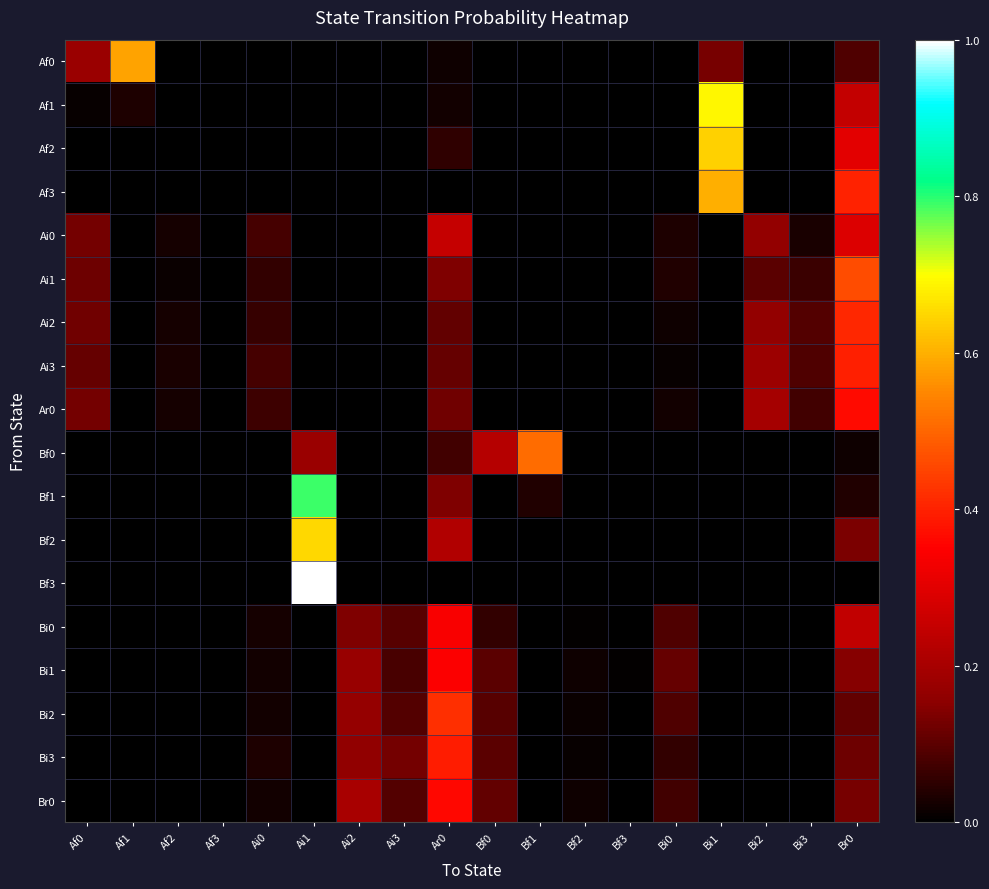

Reading right to left, list all the values displayed in this chart.

Af0: Br0=0.1	Bi3=0.0	Bi2=0.0	Bi1=0.1	Bi0=0.0	Bf3=0.0	Bf2=0.0	Bf1=0.0	Bf0=0.0	Ar0=0.0	Ai3=0.0	Ai2=0.0	Ai1=0.0	Ai0=0.0	Af3=0.0	Af2=0.0	Af1=0.6	Af0=0.2
Af1: Br0=0.2	Bi3=0.0	Bi2=0.0	Bi1=0.7	Bi0=0.0	Bf3=0.0	Bf2=0.0	Bf1=0.0	Bf0=0.0	Ar0=0.0	Ai3=0.0	Ai2=0.0	Ai1=0.0	Ai0=0.0	Af3=0.0	Af2=0.0	Af1=0.0	Af0=0.0
Af2: Br0=0.3	Bi3=0.0	Bi2=0.0	Bi1=0.6	Bi0=0.0	Bf3=0.0	Bf2=0.0	Bf1=0.0	Bf0=0.0	Ar0=0.1	Ai3=0.0	Ai2=0.0	Ai1=0.0	Ai0=0.0	Af3=0.0	Af2=0.0	Af1=0.0	Af0=0.0
Af3: Br0=0.4	Bi3=0.0	Bi2=0.0	Bi1=0.6	Bi0=0.0	Bf3=0.0	Bf2=0.0	Bf1=0.0	Bf0=0.0	Ar0=0.0	Ai3=0.0	Ai2=0.0	Ai1=0.0	Ai0=0.0	Af3=0.0	Af2=0.0	Af1=0.0	Af0=0.0
Ai0: Br0=0.3	Bi3=0.0	Bi2=0.2	Bi1=0.0	Bi0=0.0	Bf3=0.0	Bf2=0.0	Bf1=0.0	Bf0=0.0	Ar0=0.3	Ai3=0.0	Ai2=0.0	Ai1=0.0	Ai0=0.1	Af3=0.0	Af2=0.0	Af1=0.0	Af0=0.1
Ai1: Br0=0.5	Bi3=0.1	Bi2=0.1	Bi1=0.0	Bi0=0.0	Bf3=0.0	Bf2=0.0	Bf1=0.0	Bf0=0.0	Ar0=0.1	Ai3=0.0	Ai2=0.0	Ai1=0.0	Ai0=0.1	Af3=0.0	Af2=0.0	Af1=0.0	Af0=0.1
Ai2: Br0=0.4	Bi3=0.1	Bi2=0.2	Bi1=0.0	Bi0=0.0	Bf3=0.0	Bf2=0.0	Bf1=0.0	Bf0=0.0	Ar0=0.1	Ai3=0.0	Ai2=0.0	Ai1=0.0	Ai0=0.1	Af3=0.0	Af2=0.0	Af1=0.0	Af0=0.1
Ai3: Br0=0.4	Bi3=0.1	Bi2=0.2	Bi1=0.0	Bi0=0.0	Bf3=0.0	Bf2=0.0	Bf1=0.0	Bf0=0.0	Ar0=0.1	Ai3=0.0	Ai2=0.0	Ai1=0.0	Ai0=0.1	Af3=0.0	Af2=0.0	Af1=0.0	Af0=0.1
Ar0: Br0=0.4	Bi3=0.1	Bi2=0.2	Bi1=0.0	Bi0=0.0	Bf3=0.0	Bf2=0.0	Bf1=0.0	Bf0=0.0	Ar0=0.1	Ai3=0.0	Ai2=0.0	Ai1=0.0	Ai0=0.1	Af3=0.0	Af2=0.0	Af1=0.0	Af0=0.1
Bf0: Br0=0.0	Bi3=0.0	Bi2=0.0	Bi1=0.0	Bi0=0.0	Bf3=0.0	Bf2=0.0	Bf1=0.5	Bf0=0.2	Ar0=0.1	Ai3=0.0	Ai2=0.0	Ai1=0.2	Ai0=0.0	Af3=0.0	Af2=0.0	Af1=0.0	Af0=0.0
Bf1: Br0=0.0	Bi3=0.0	Bi2=0.0	Bi1=0.0	Bi0=0.0	Bf3=0.0	Bf2=0.0	Bf1=0.0	Bf0=0.0	Ar0=0.1	Ai3=0.0	Ai2=0.0	Ai1=0.8	Ai0=0.0	Af3=0.0	Af2=0.0	Af1=0.0	Af0=0.0
Bf2: Br0=0.1	Bi3=0.0	Bi2=0.0	Bi1=0.0	Bi0=0.0	Bf3=0.0	Bf2=0.0	Bf1=0.0	Bf0=0.0	Ar0=0.2	Ai3=0.0	Ai2=0.0	Ai1=0.6	Ai0=0.0	Af3=0.0	Af2=0.0	Af1=0.0	Af0=0.0
Bf3: Br0=0.0	Bi3=0.0	Bi2=0.0	Bi1=0.0	Bi0=0.0	Bf3=0.0	Bf2=0.0	Bf1=0.0	Bf0=0.0	Ar0=0.0	Ai3=0.0	Ai2=0.0	Ai1=1.0	Ai0=0.0	Af3=0.0	Af2=0.0	Af1=0.0	Af0=0.0
Bi0: Br0=0.2	Bi3=0.0	Bi2=0.0	Bi1=0.0	Bi0=0.1	Bf3=0.0	Bf2=0.0	Bf1=0.0	Bf0=0.1	Ar0=0.3	Ai3=0.1	Ai2=0.1	Ai1=0.0	Ai0=0.0	Af3=0.0	Af2=0.0	Af1=0.0	Af0=0.0
Bi1: Br0=0.1	Bi3=0.0	Bi2=0.0	Bi1=0.0	Bi0=0.1	Bf3=0.0	Bf2=0.0	Bf1=0.0	Bf0=0.1	Ar0=0.3	Ai3=0.1	Ai2=0.2	Ai1=0.0	Ai0=0.0	Af3=0.0	Af2=0.0	Af1=0.0	Af0=0.0
Bi2: Br0=0.1	Bi3=0.0	Bi2=0.0	Bi1=0.0	Bi0=0.1	Bf3=0.0	Bf2=0.0	Bf1=0.0	Bf0=0.1	Ar0=0.4	Ai3=0.1	Ai2=0.2	Ai1=0.0	Ai0=0.0	Af3=0.0	Af2=0.0	Af1=0.0	Af0=0.0
Bi3: Br0=0.1	Bi3=0.0	Bi2=0.0	Bi1=0.0	Bi0=0.1	Bf3=0.0	Bf2=0.0	Bf1=0.0	Bf0=0.1	Ar0=0.4	Ai3=0.1	Ai2=0.2	Ai1=0.0	Ai0=0.0	Af3=0.0	Af2=0.0	Af1=0.0	Af0=0.0
Br0: Br0=0.1	Bi3=0.0	Bi2=0.0	Bi1=0.0	Bi0=0.1	Bf3=0.0	Bf2=0.0	Bf1=0.0	Bf0=0.1	Ar0=0.4	Ai3=0.1	Ai2=0.2	Ai1=0.0	Ai0=0.0	Af3=0.0	Af2=0.0	Af1=0.0	Af0=0.0